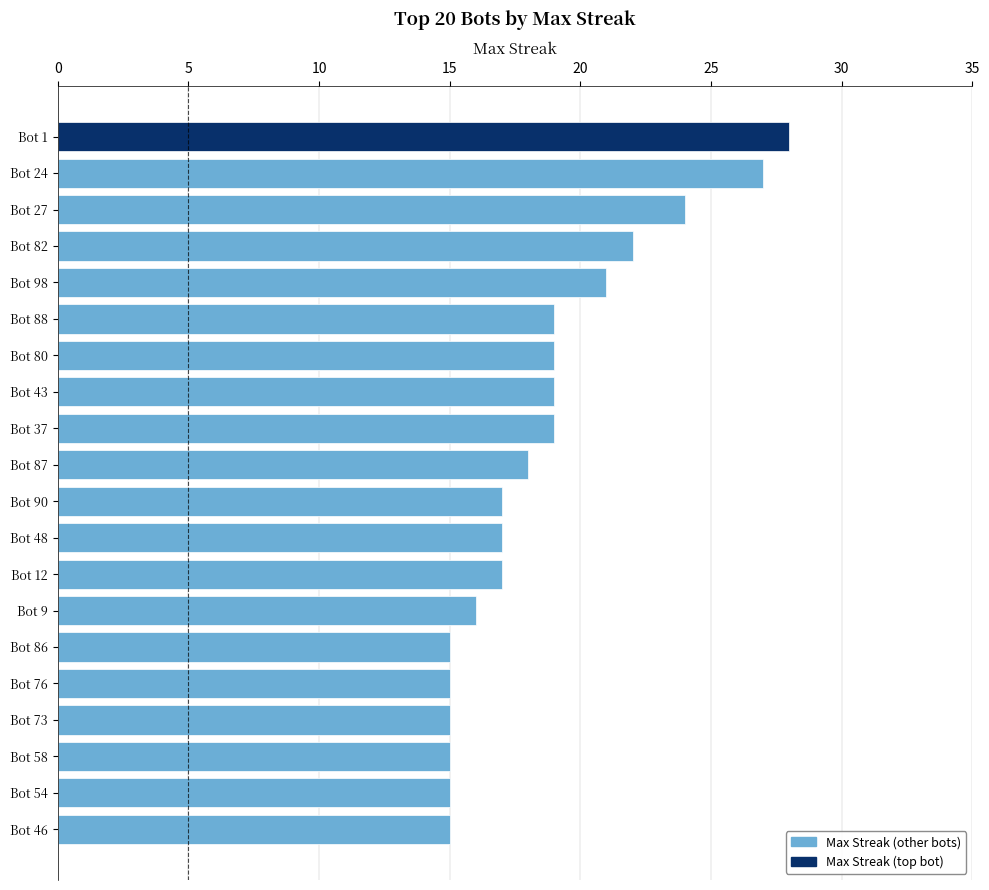

What is the difference between the second highest and second lowest values?

12